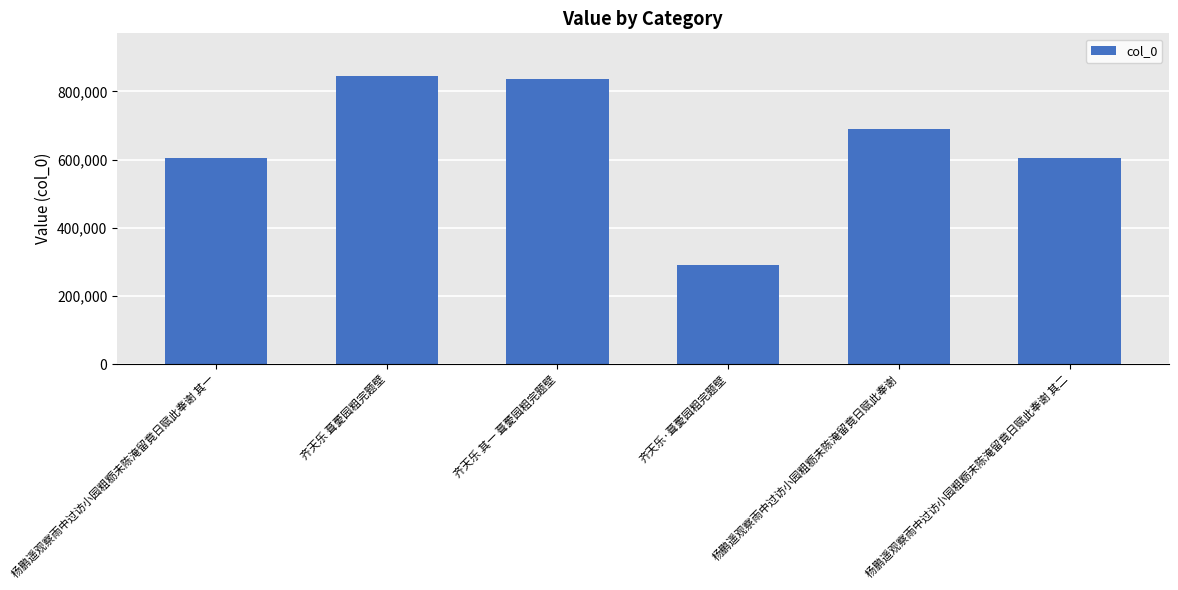

Which label corresponds to the smallest value in the chart?

齐天乐·葺薆园粗完题壁